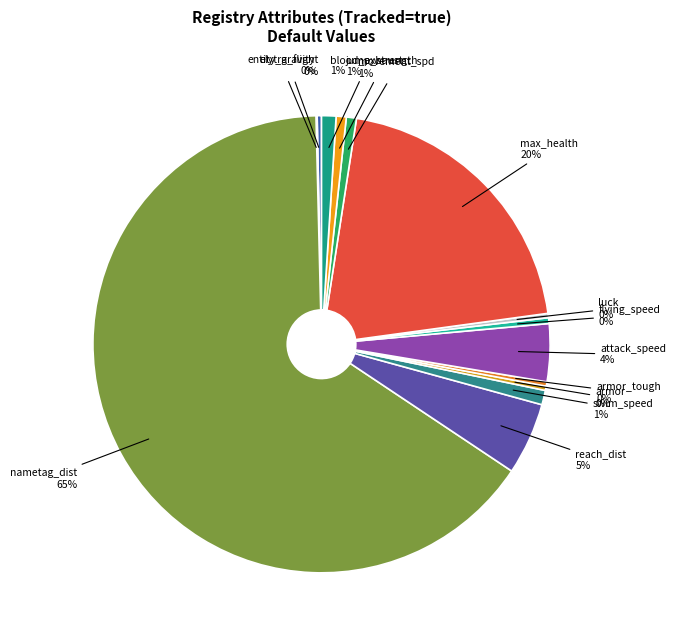

To the nearest percent, what is the average slice percentage?

7%